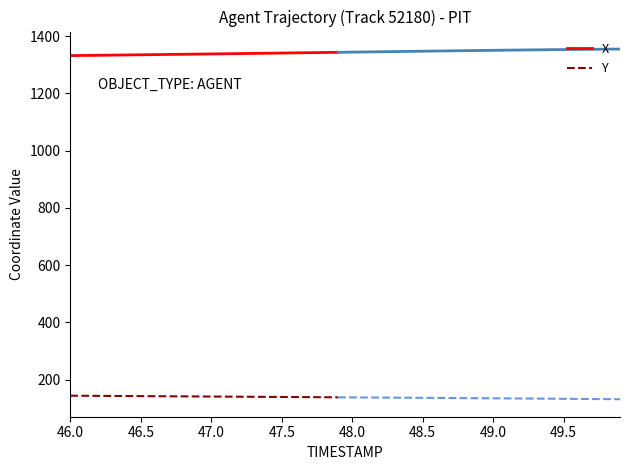

At how many categories does at least one series exceed 1304?

20